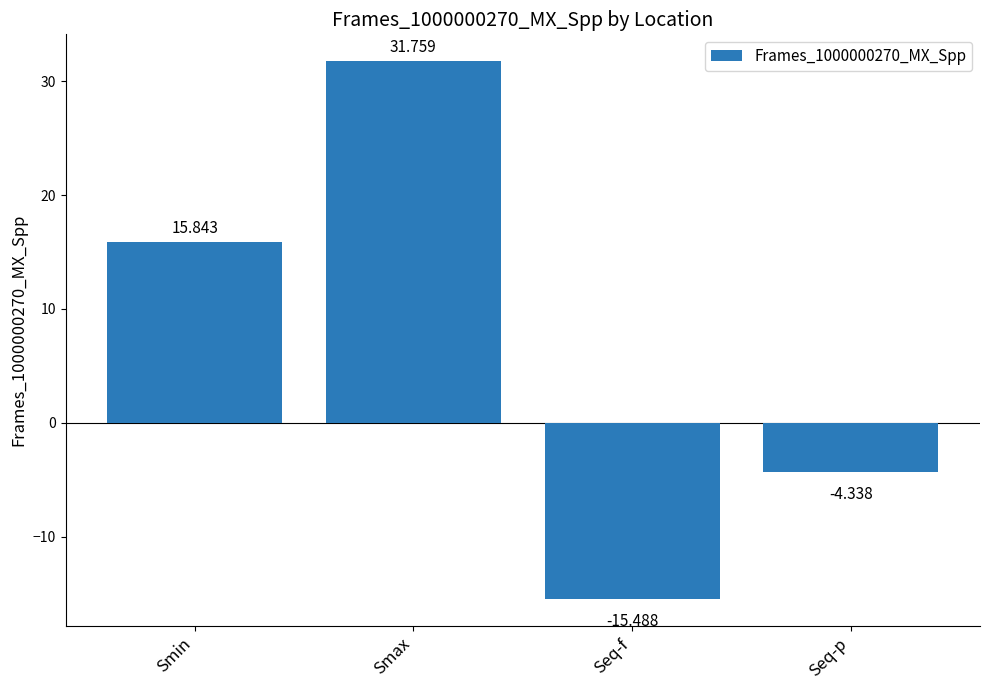

True or false: the data shows 4.3 at Smin.

False